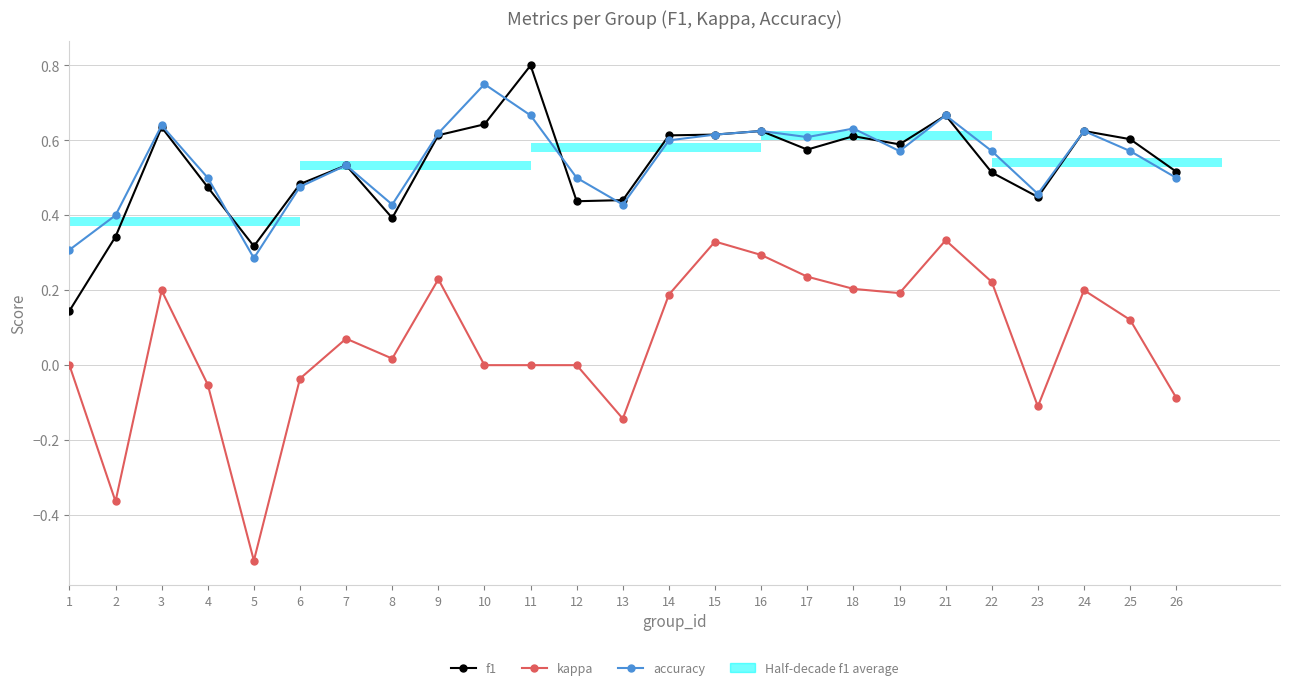

Which series has the largest total across all categories?

accuracy